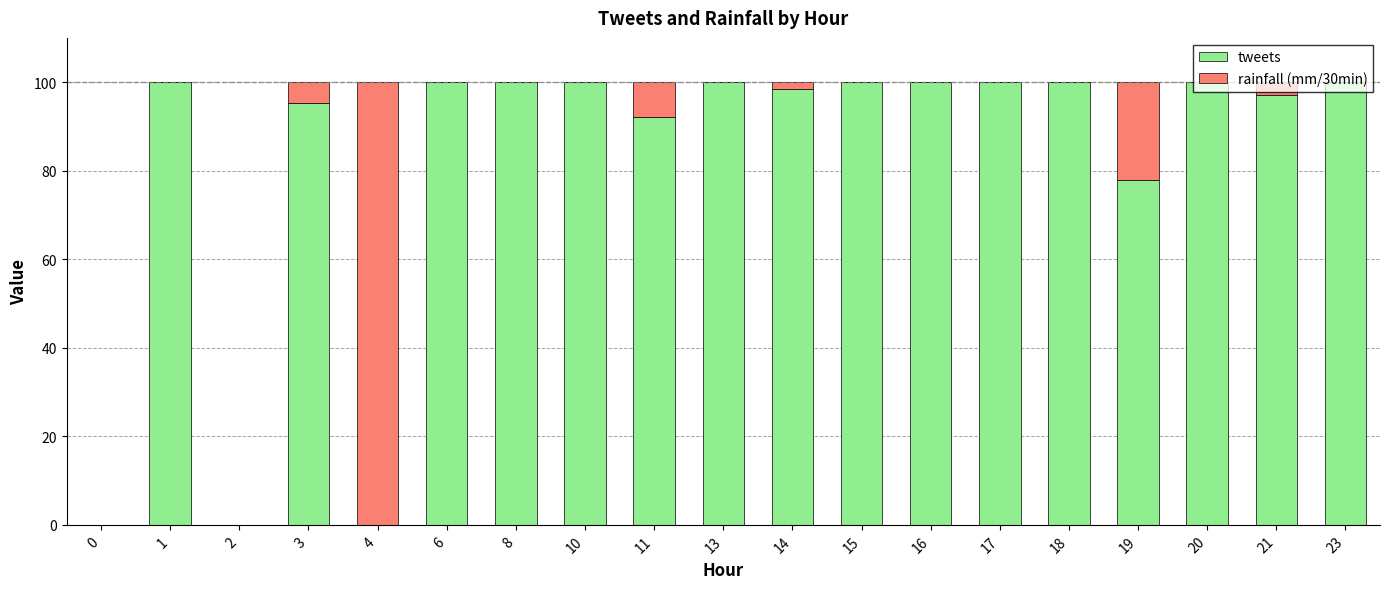

What is the total value across all series at 17?

100.0